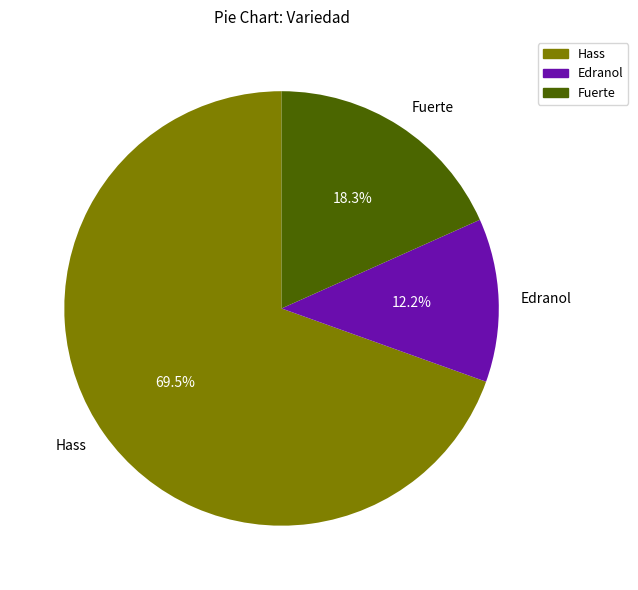

Approximately how many times larger is the value at Hass compared to Fuerte?

3.8